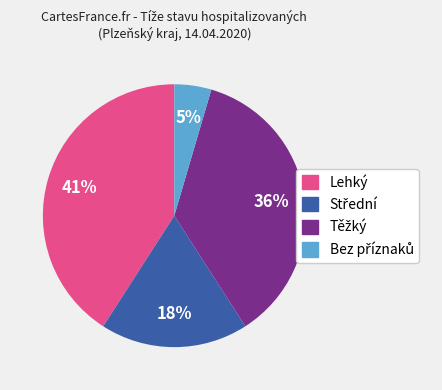

Count the number of slices in the pie.

4